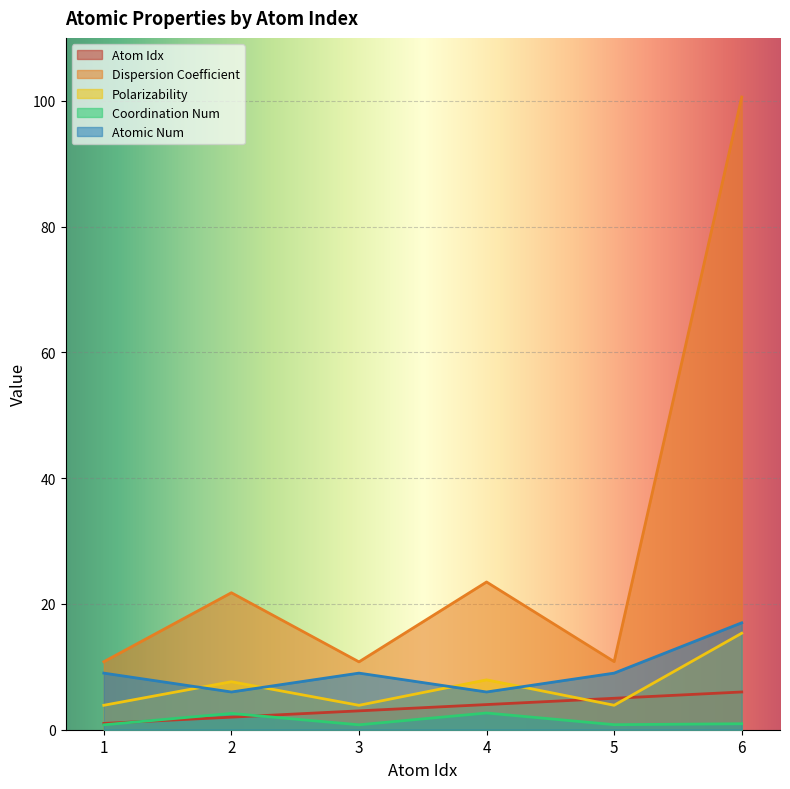

Which has a higher value, 2 or 6?

6